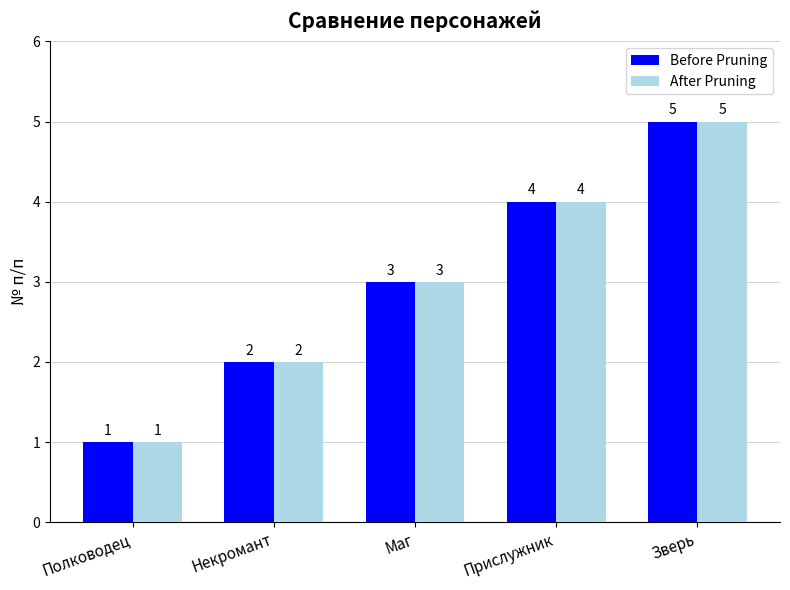

How many categories are shown in the chart?

5